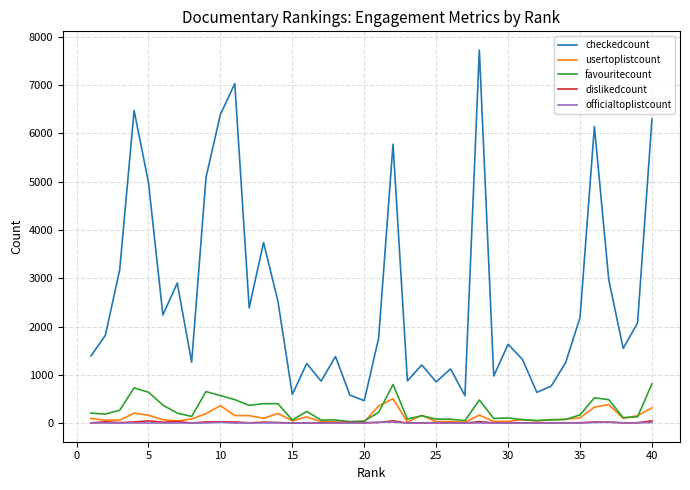

Which series has the widest spread of values?

checkedcount